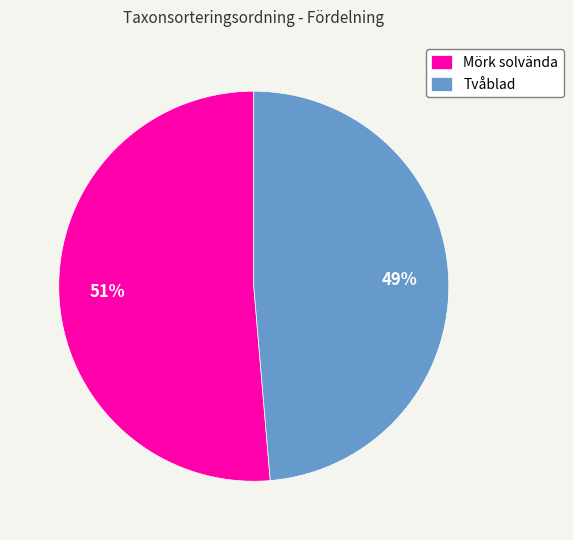

Is there a majority slice in this chart?

Yes